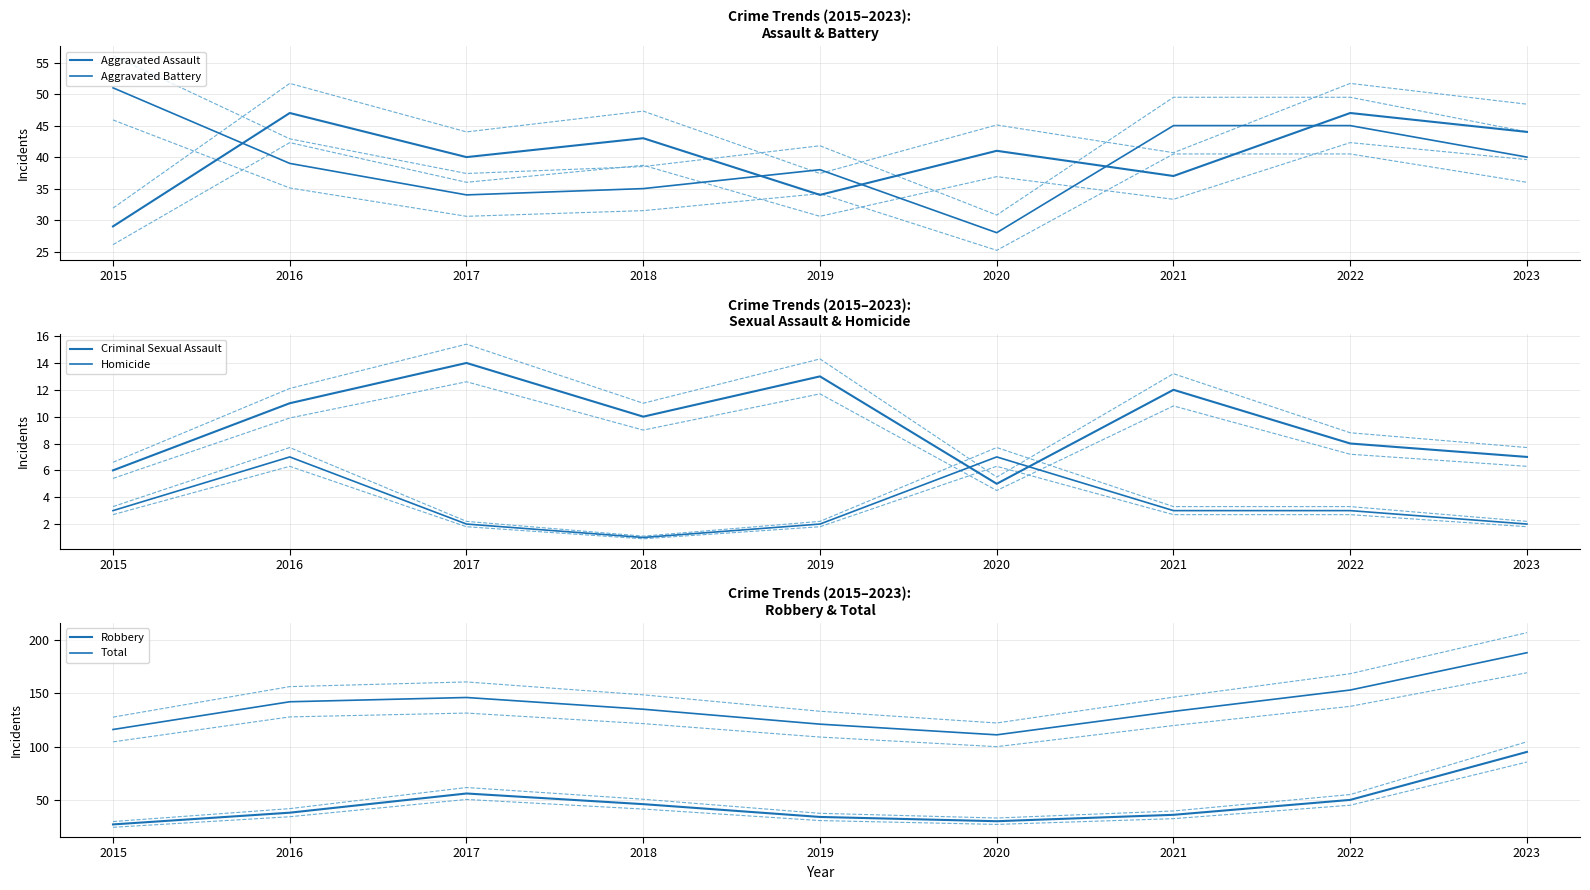

Where is the first local maximum for Robbery?

2017